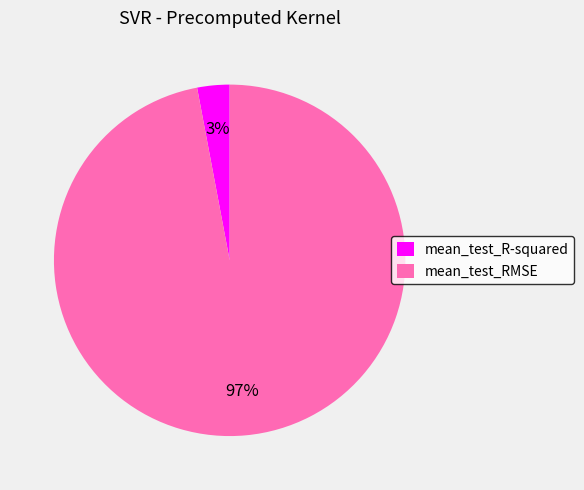

Is the sum of mean_test_R-squared and mean_test_RMSE greater than half?

Yes